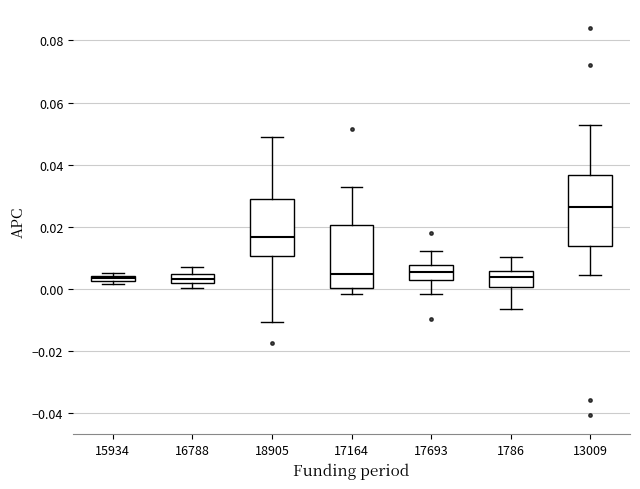

Where does the median line of the box at x = 1786 sit on the y-axis? The values are not printed on the chart, so give them approximately, as read against the axis.

0.004